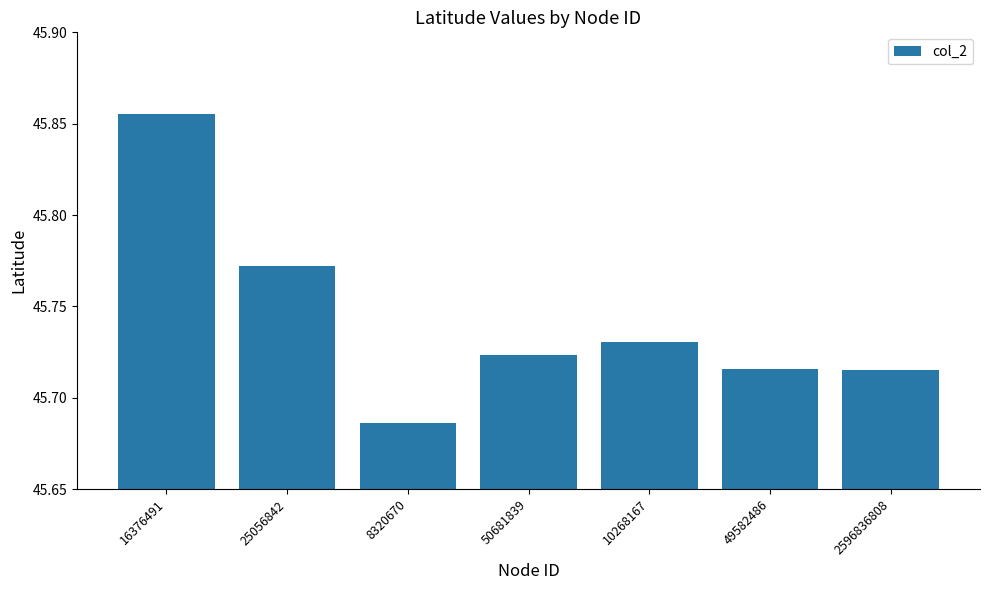

What is the label of the 3rd bar from the right?

10268167